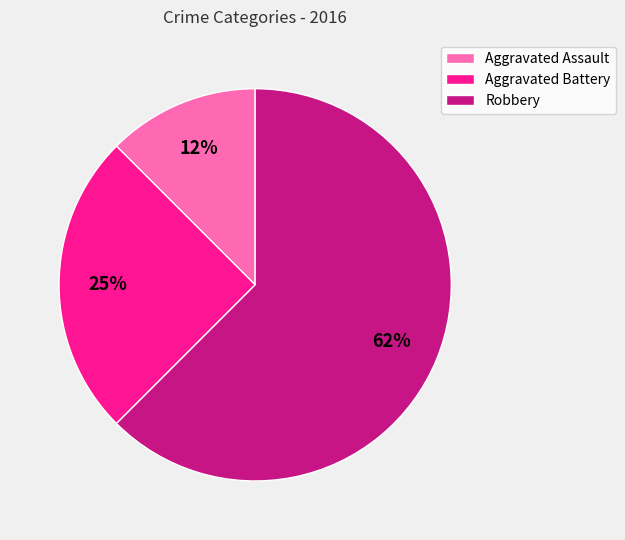

What is the smallest slice in the pie chart?

Aggravated Assault